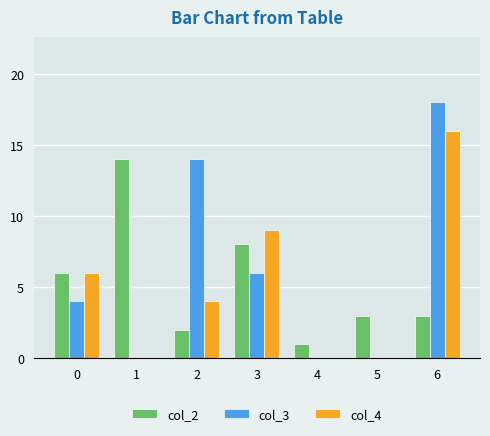

How many groups of bars are there?

7